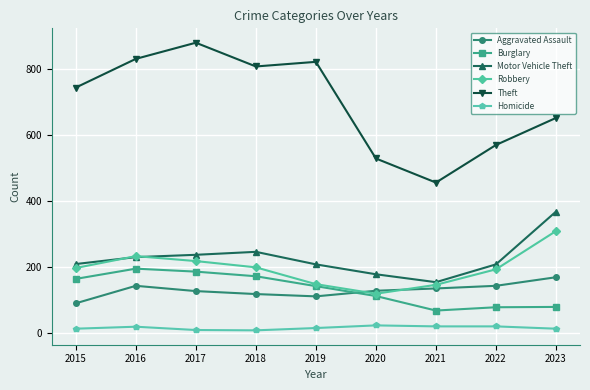

What is the lowest value of the Motor Vehicle Theft series?

153